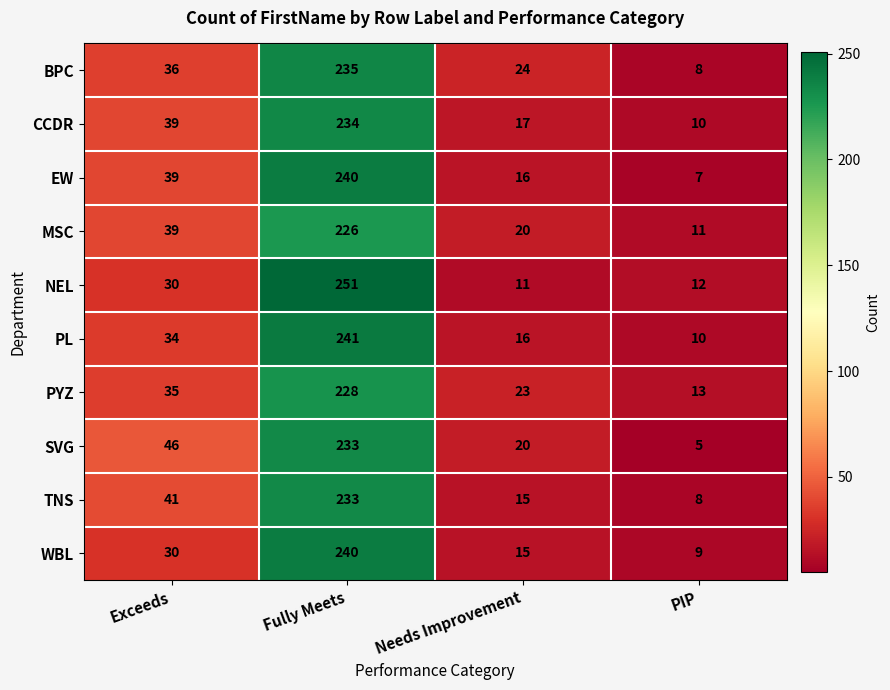

What is the average value of the BPC series?

76